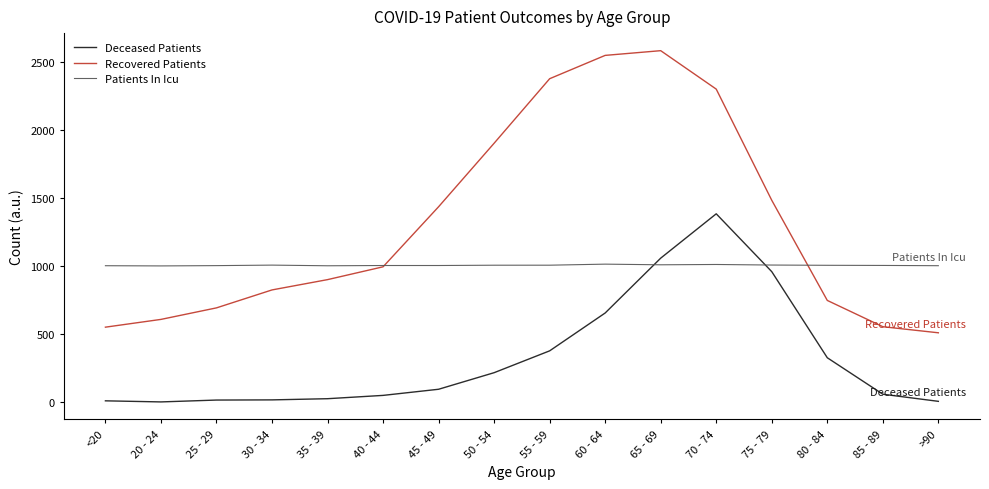

How many lines are shown in the chart?

3